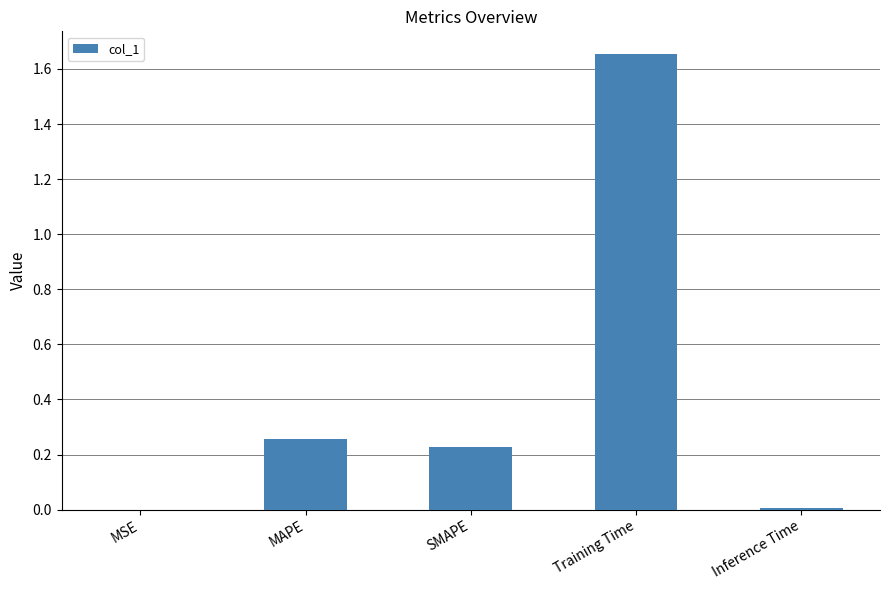

What is the change in value from SMAPE to Training Time?

+1.4